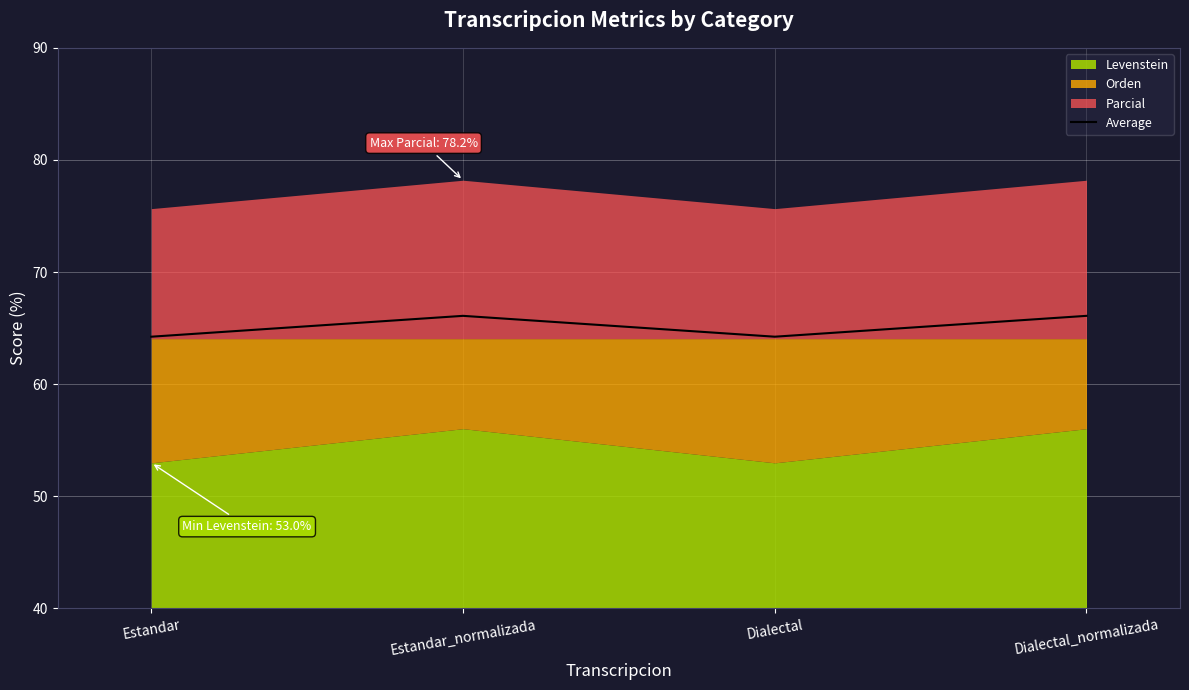

What is the difference between the values at Dialectal_normalizada and Estandar?

1.9